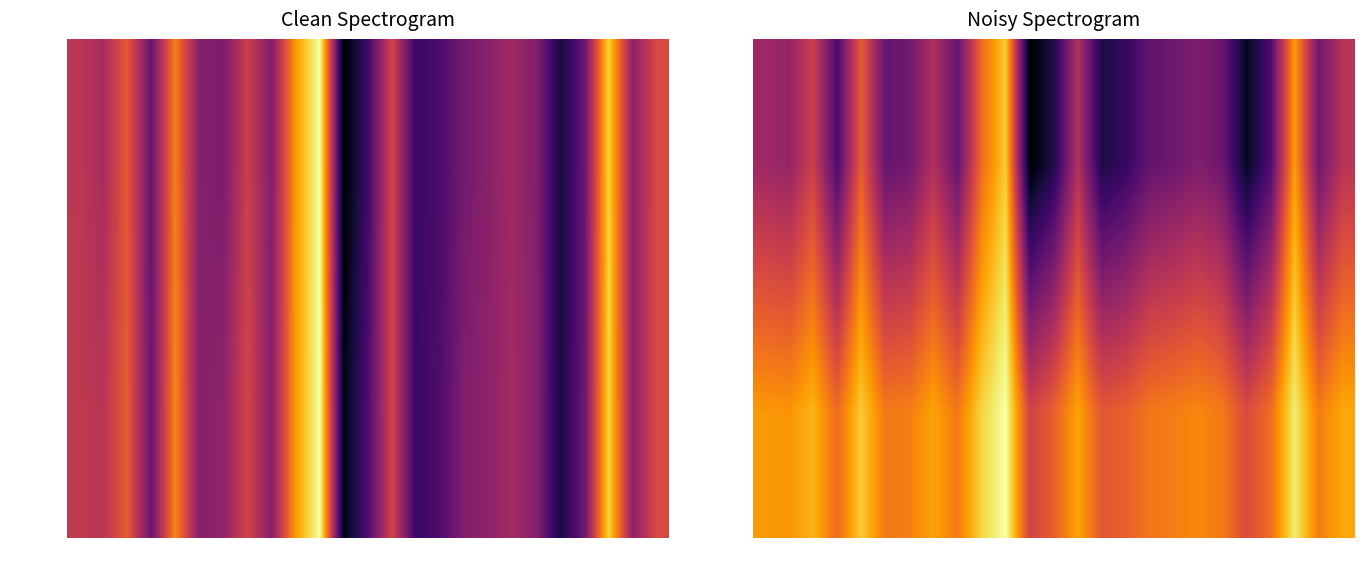

Between 23 and 8, which is larger?

8